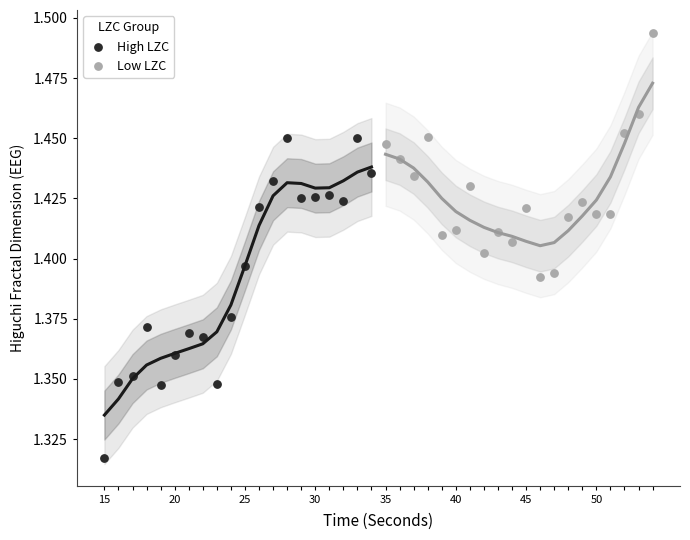

Which series reaches the maximum Y coordinate?

Low LZC